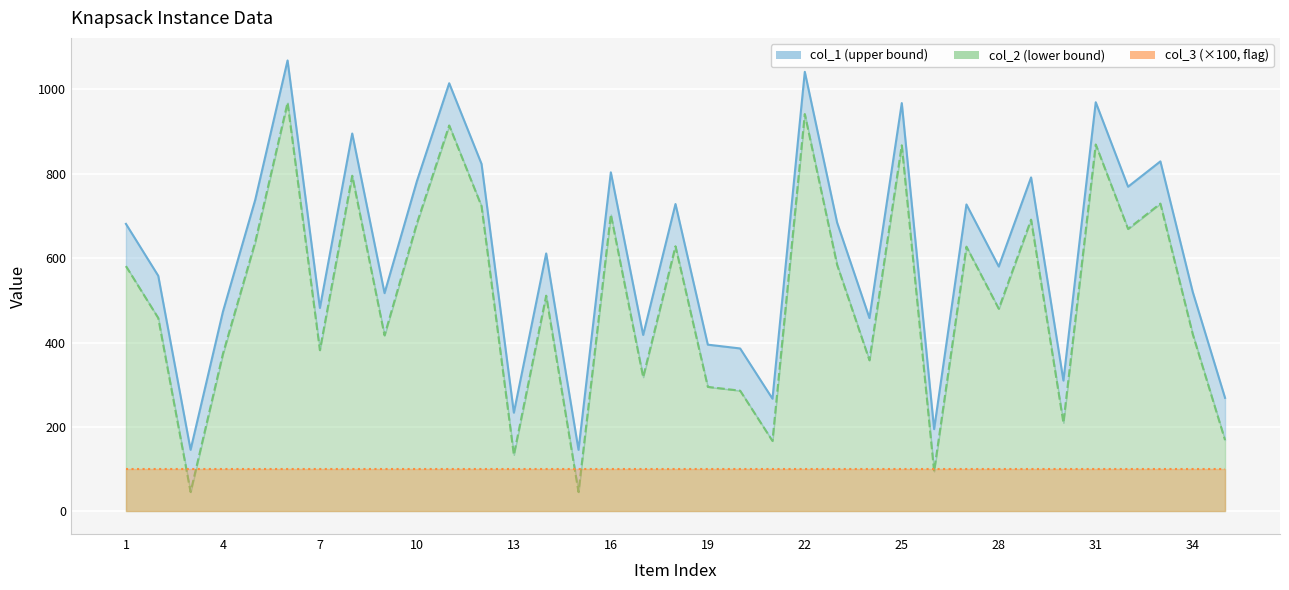

In col_2, how many points are lower than both neighbors (excluding endpoints)?

12